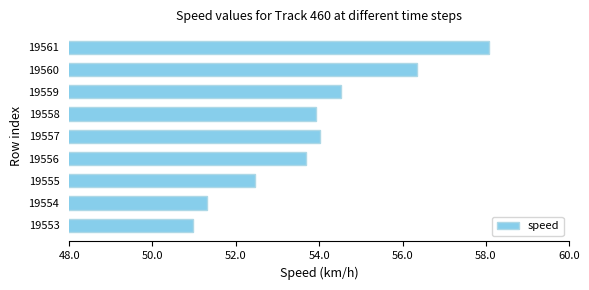

At which category does the chart reach its minimum across all series?

19553